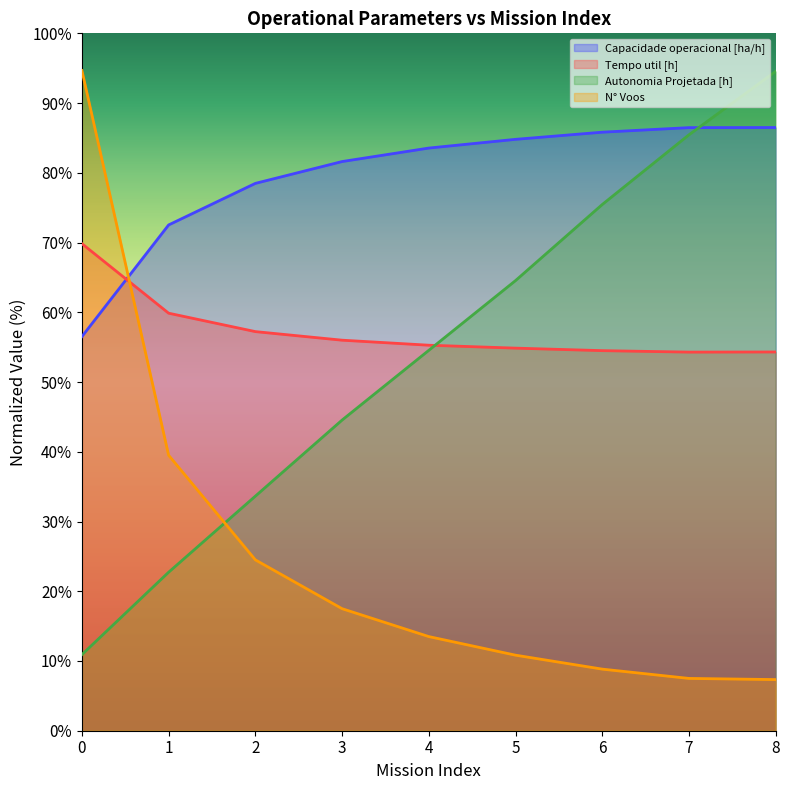

The value of Capacidade operacional [ha/h] at 0 is 91.1. True or false?

False